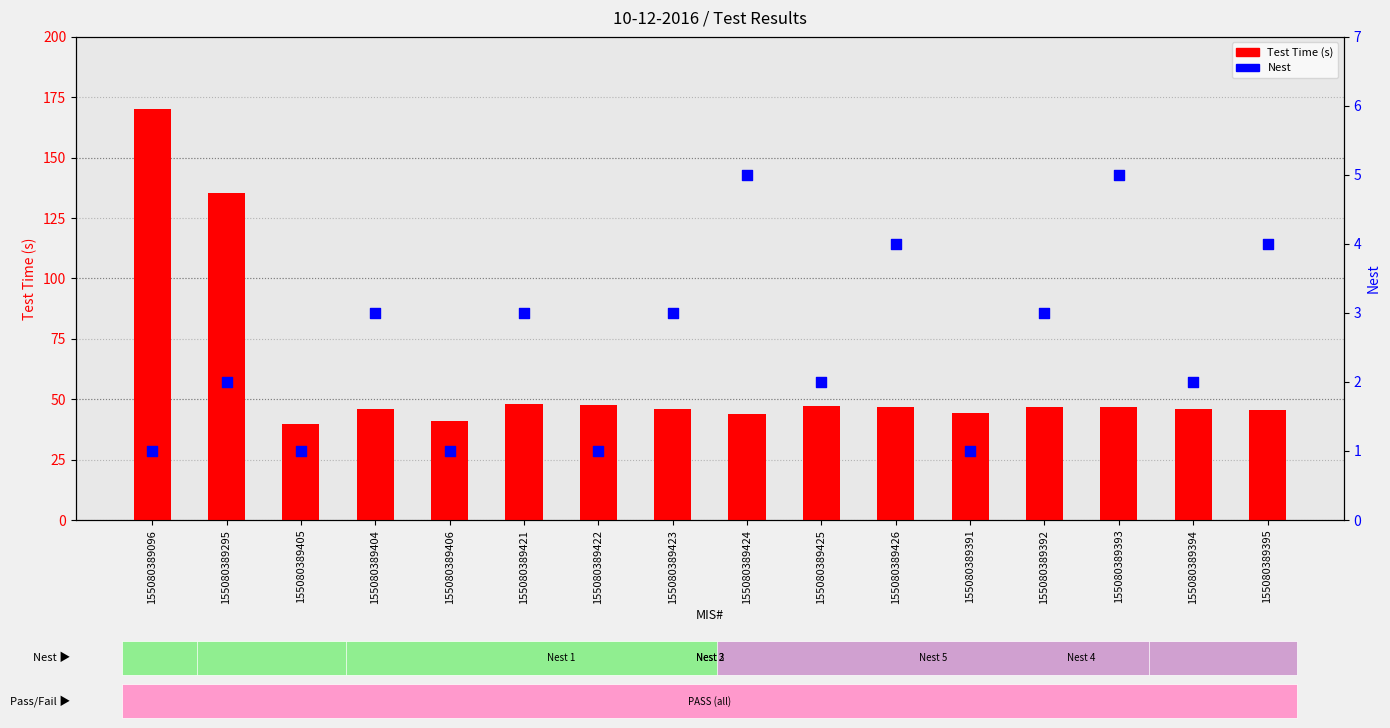

Which series has the largest Y range (max minus min)?

Test Time (s)